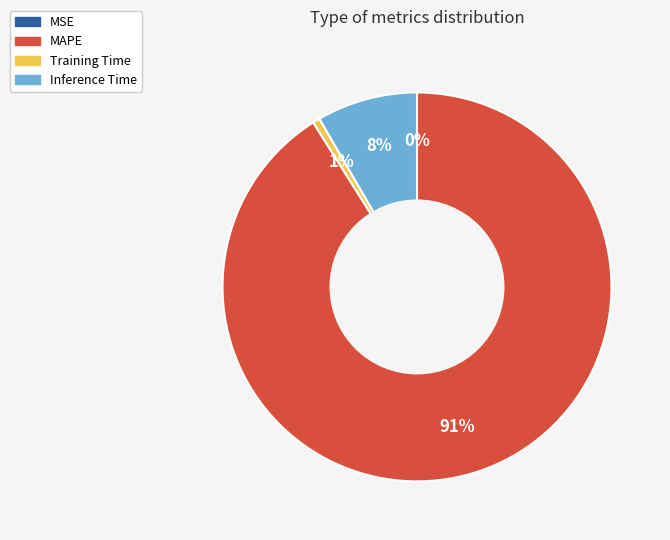

The Inference Time slice represents 2% of the pie. True or false?

False